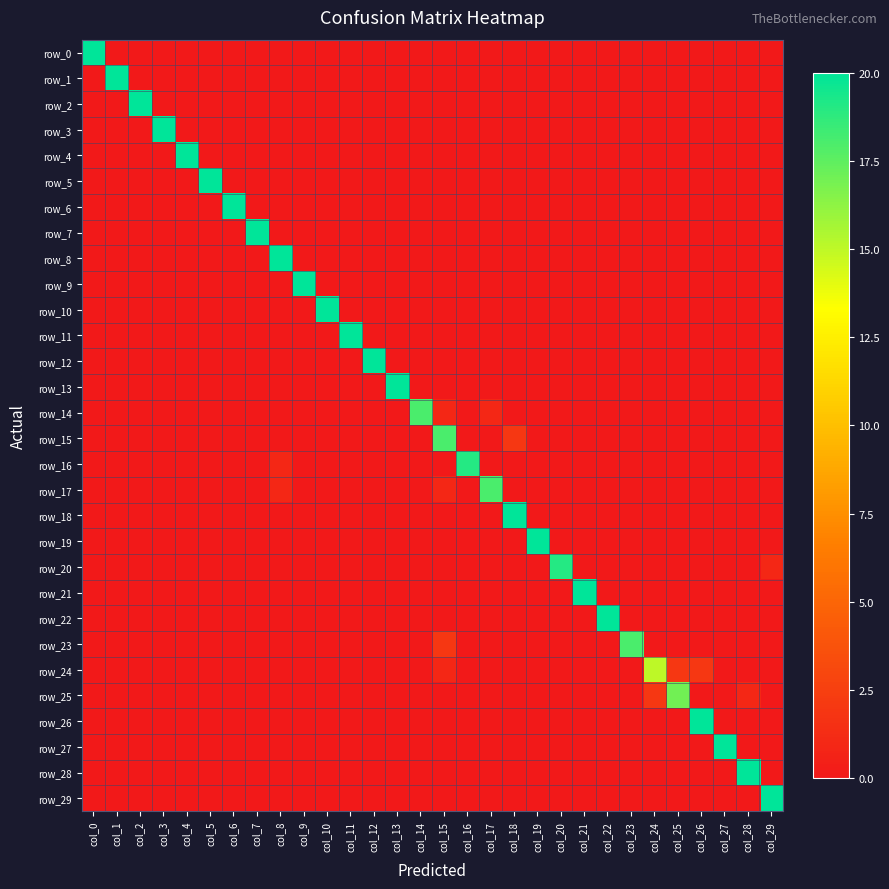

Reading right to left, what are all the values shown in this chart?

row_0: col_29=0	col_28=0	col_27=0	col_26=0	col_25=0	col_24=0	col_23=0	col_22=0	col_21=0	col_20=0	col_19=0	col_18=0	col_17=0	col_16=0	col_15=0	col_14=0	col_13=0	col_12=0	col_11=0	col_10=0	col_9=0	col_8=0	col_7=0	col_6=0	col_5=0	col_4=0	col_3=0	col_2=0	col_1=0	col_0=20
row_1: col_29=0	col_28=0	col_27=0	col_26=0	col_25=0	col_24=0	col_23=0	col_22=0	col_21=0	col_20=0	col_19=0	col_18=0	col_17=0	col_16=0	col_15=0	col_14=0	col_13=0	col_12=0	col_11=0	col_10=0	col_9=0	col_8=0	col_7=0	col_6=0	col_5=0	col_4=0	col_3=0	col_2=0	col_1=20	col_0=0
row_2: col_29=0	col_28=0	col_27=0	col_26=0	col_25=0	col_24=0	col_23=0	col_22=0	col_21=0	col_20=0	col_19=0	col_18=0	col_17=0	col_16=0	col_15=0	col_14=0	col_13=0	col_12=0	col_11=0	col_10=0	col_9=0	col_8=0	col_7=0	col_6=0	col_5=0	col_4=0	col_3=0	col_2=20	col_1=0	col_0=0
row_3: col_29=0	col_28=0	col_27=0	col_26=0	col_25=0	col_24=0	col_23=0	col_22=0	col_21=0	col_20=0	col_19=0	col_18=0	col_17=0	col_16=0	col_15=0	col_14=0	col_13=0	col_12=0	col_11=0	col_10=0	col_9=0	col_8=0	col_7=0	col_6=0	col_5=0	col_4=0	col_3=20	col_2=0	col_1=0	col_0=0
row_4: col_29=0	col_28=0	col_27=0	col_26=0	col_25=0	col_24=0	col_23=0	col_22=0	col_21=0	col_20=0	col_19=0	col_18=0	col_17=0	col_16=0	col_15=0	col_14=0	col_13=0	col_12=0	col_11=0	col_10=0	col_9=0	col_8=0	col_7=0	col_6=0	col_5=0	col_4=20	col_3=0	col_2=0	col_1=0	col_0=0
row_5: col_29=0	col_28=0	col_27=0	col_26=0	col_25=0	col_24=0	col_23=0	col_22=0	col_21=0	col_20=0	col_19=0	col_18=0	col_17=0	col_16=0	col_15=0	col_14=0	col_13=0	col_12=0	col_11=0	col_10=0	col_9=0	col_8=0	col_7=0	col_6=0	col_5=20	col_4=0	col_3=0	col_2=0	col_1=0	col_0=0
row_6: col_29=0	col_28=0	col_27=0	col_26=0	col_25=0	col_24=0	col_23=0	col_22=0	col_21=0	col_20=0	col_19=0	col_18=0	col_17=0	col_16=0	col_15=0	col_14=0	col_13=0	col_12=0	col_11=0	col_10=0	col_9=0	col_8=0	col_7=0	col_6=20	col_5=0	col_4=0	col_3=0	col_2=0	col_1=0	col_0=0
row_7: col_29=0	col_28=0	col_27=0	col_26=0	col_25=0	col_24=0	col_23=0	col_22=0	col_21=0	col_20=0	col_19=0	col_18=0	col_17=0	col_16=0	col_15=0	col_14=0	col_13=0	col_12=0	col_11=0	col_10=0	col_9=0	col_8=0	col_7=20	col_6=0	col_5=0	col_4=0	col_3=0	col_2=0	col_1=0	col_0=0
row_8: col_29=0	col_28=0	col_27=0	col_26=0	col_25=0	col_24=0	col_23=0	col_22=0	col_21=0	col_20=0	col_19=0	col_18=0	col_17=0	col_16=0	col_15=0	col_14=0	col_13=0	col_12=0	col_11=0	col_10=0	col_9=0	col_8=20	col_7=0	col_6=0	col_5=0	col_4=0	col_3=0	col_2=0	col_1=0	col_0=0
row_9: col_29=0	col_28=0	col_27=0	col_26=0	col_25=0	col_24=0	col_23=0	col_22=0	col_21=0	col_20=0	col_19=0	col_18=0	col_17=0	col_16=0	col_15=0	col_14=0	col_13=0	col_12=0	col_11=0	col_10=0	col_9=20	col_8=0	col_7=0	col_6=0	col_5=0	col_4=0	col_3=0	col_2=0	col_1=0	col_0=0
row_10: col_29=0	col_28=0	col_27=0	col_26=0	col_25=0	col_24=0	col_23=0	col_22=0	col_21=0	col_20=0	col_19=0	col_18=0	col_17=0	col_16=0	col_15=0	col_14=0	col_13=0	col_12=0	col_11=0	col_10=20	col_9=0	col_8=0	col_7=0	col_6=0	col_5=0	col_4=0	col_3=0	col_2=0	col_1=0	col_0=0
row_11: col_29=0	col_28=0	col_27=0	col_26=0	col_25=0	col_24=0	col_23=0	col_22=0	col_21=0	col_20=0	col_19=0	col_18=0	col_17=0	col_16=0	col_15=0	col_14=0	col_13=0	col_12=0	col_11=20	col_10=0	col_9=0	col_8=0	col_7=0	col_6=0	col_5=0	col_4=0	col_3=0	col_2=0	col_1=0	col_0=0
row_12: col_29=0	col_28=0	col_27=0	col_26=0	col_25=0	col_24=0	col_23=0	col_22=0	col_21=0	col_20=0	col_19=0	col_18=0	col_17=0	col_16=0	col_15=0	col_14=0	col_13=0	col_12=20	col_11=0	col_10=0	col_9=0	col_8=0	col_7=0	col_6=0	col_5=0	col_4=0	col_3=0	col_2=0	col_1=0	col_0=0
row_13: col_29=0	col_28=0	col_27=0	col_26=0	col_25=0	col_24=0	col_23=0	col_22=0	col_21=0	col_20=0	col_19=0	col_18=0	col_17=0	col_16=0	col_15=0	col_14=0	col_13=20	col_12=0	col_11=0	col_10=0	col_9=0	col_8=0	col_7=0	col_6=0	col_5=0	col_4=0	col_3=0	col_2=0	col_1=0	col_0=0
row_14: col_29=0	col_28=0	col_27=0	col_26=0	col_25=0	col_24=0	col_23=0	col_22=0	col_21=0	col_20=0	col_19=0	col_18=0	col_17=1	col_16=0	col_15=1	col_14=18	col_13=0	col_12=0	col_11=0	col_10=0	col_9=0	col_8=0	col_7=0	col_6=0	col_5=0	col_4=0	col_3=0	col_2=0	col_1=0	col_0=0
row_15: col_29=0	col_28=0	col_27=0	col_26=0	col_25=0	col_24=0	col_23=0	col_22=0	col_21=0	col_20=0	col_19=0	col_18=2	col_17=0	col_16=0	col_15=18	col_14=0	col_13=0	col_12=0	col_11=0	col_10=0	col_9=0	col_8=0	col_7=0	col_6=0	col_5=0	col_4=0	col_3=0	col_2=0	col_1=0	col_0=0
row_16: col_29=0	col_28=0	col_27=0	col_26=0	col_25=0	col_24=0	col_23=0	col_22=0	col_21=0	col_20=0	col_19=0	col_18=0	col_17=0	col_16=19	col_15=0	col_14=0	col_13=0	col_12=0	col_11=0	col_10=0	col_9=0	col_8=1	col_7=0	col_6=0	col_5=0	col_4=0	col_3=0	col_2=0	col_1=0	col_0=0
row_17: col_29=0	col_28=0	col_27=0	col_26=0	col_25=0	col_24=0	col_23=0	col_22=0	col_21=0	col_20=0	col_19=0	col_18=0	col_17=18	col_16=0	col_15=1	col_14=0	col_13=0	col_12=0	col_11=0	col_10=0	col_9=0	col_8=1	col_7=0	col_6=0	col_5=0	col_4=0	col_3=0	col_2=0	col_1=0	col_0=0
row_18: col_29=0	col_28=0	col_27=0	col_26=0	col_25=0	col_24=0	col_23=0	col_22=0	col_21=0	col_20=0	col_19=0	col_18=20	col_17=0	col_16=0	col_15=0	col_14=0	col_13=0	col_12=0	col_11=0	col_10=0	col_9=0	col_8=0	col_7=0	col_6=0	col_5=0	col_4=0	col_3=0	col_2=0	col_1=0	col_0=0
row_19: col_29=0	col_28=0	col_27=0	col_26=0	col_25=0	col_24=0	col_23=0	col_22=0	col_21=0	col_20=0	col_19=20	col_18=0	col_17=0	col_16=0	col_15=0	col_14=0	col_13=0	col_12=0	col_11=0	col_10=0	col_9=0	col_8=0	col_7=0	col_6=0	col_5=0	col_4=0	col_3=0	col_2=0	col_1=0	col_0=0
row_20: col_29=1	col_28=0	col_27=0	col_26=0	col_25=0	col_24=0	col_23=0	col_22=0	col_21=0	col_20=19	col_19=0	col_18=0	col_17=0	col_16=0	col_15=0	col_14=0	col_13=0	col_12=0	col_11=0	col_10=0	col_9=0	col_8=0	col_7=0	col_6=0	col_5=0	col_4=0	col_3=0	col_2=0	col_1=0	col_0=0
row_21: col_29=0	col_28=0	col_27=0	col_26=0	col_25=0	col_24=0	col_23=0	col_22=0	col_21=20	col_20=0	col_19=0	col_18=0	col_17=0	col_16=0	col_15=0	col_14=0	col_13=0	col_12=0	col_11=0	col_10=0	col_9=0	col_8=0	col_7=0	col_6=0	col_5=0	col_4=0	col_3=0	col_2=0	col_1=0	col_0=0
row_22: col_29=0	col_28=0	col_27=0	col_26=0	col_25=0	col_24=0	col_23=0	col_22=20	col_21=0	col_20=0	col_19=0	col_18=0	col_17=0	col_16=0	col_15=0	col_14=0	col_13=0	col_12=0	col_11=0	col_10=0	col_9=0	col_8=0	col_7=0	col_6=0	col_5=0	col_4=0	col_3=0	col_2=0	col_1=0	col_0=0
row_23: col_29=0	col_28=0	col_27=0	col_26=0	col_25=0	col_24=0	col_23=18	col_22=0	col_21=0	col_20=0	col_19=0	col_18=0	col_17=0	col_16=0	col_15=2	col_14=0	col_13=0	col_12=0	col_11=0	col_10=0	col_9=0	col_8=0	col_7=0	col_6=0	col_5=0	col_4=0	col_3=0	col_2=0	col_1=0	col_0=0
row_24: col_29=0	col_28=0	col_27=0	col_26=2	col_25=2	col_24=15	col_23=0	col_22=0	col_21=0	col_20=0	col_19=0	col_18=0	col_17=0	col_16=0	col_15=1	col_14=0	col_13=0	col_12=0	col_11=0	col_10=0	col_9=0	col_8=0	col_7=0	col_6=0	col_5=0	col_4=0	col_3=0	col_2=0	col_1=0	col_0=0
row_25: col_29=0	col_28=1	col_27=0	col_26=0	col_25=17	col_24=2	col_23=0	col_22=0	col_21=0	col_20=0	col_19=0	col_18=0	col_17=0	col_16=0	col_15=0	col_14=0	col_13=0	col_12=0	col_11=0	col_10=0	col_9=0	col_8=0	col_7=0	col_6=0	col_5=0	col_4=0	col_3=0	col_2=0	col_1=0	col_0=0
row_26: col_29=0	col_28=0	col_27=0	col_26=20	col_25=0	col_24=0	col_23=0	col_22=0	col_21=0	col_20=0	col_19=0	col_18=0	col_17=0	col_16=0	col_15=0	col_14=0	col_13=0	col_12=0	col_11=0	col_10=0	col_9=0	col_8=0	col_7=0	col_6=0	col_5=0	col_4=0	col_3=0	col_2=0	col_1=0	col_0=0
row_27: col_29=0	col_28=0	col_27=20	col_26=0	col_25=0	col_24=0	col_23=0	col_22=0	col_21=0	col_20=0	col_19=0	col_18=0	col_17=0	col_16=0	col_15=0	col_14=0	col_13=0	col_12=0	col_11=0	col_10=0	col_9=0	col_8=0	col_7=0	col_6=0	col_5=0	col_4=0	col_3=0	col_2=0	col_1=0	col_0=0
row_28: col_29=0	col_28=20	col_27=0	col_26=0	col_25=0	col_24=0	col_23=0	col_22=0	col_21=0	col_20=0	col_19=0	col_18=0	col_17=0	col_16=0	col_15=0	col_14=0	col_13=0	col_12=0	col_11=0	col_10=0	col_9=0	col_8=0	col_7=0	col_6=0	col_5=0	col_4=0	col_3=0	col_2=0	col_1=0	col_0=0
row_29: col_29=20	col_28=0	col_27=0	col_26=0	col_25=0	col_24=0	col_23=0	col_22=0	col_21=0	col_20=0	col_19=0	col_18=0	col_17=0	col_16=0	col_15=0	col_14=0	col_13=0	col_12=0	col_11=0	col_10=0	col_9=0	col_8=0	col_7=0	col_6=0	col_5=0	col_4=0	col_3=0	col_2=0	col_1=0	col_0=0